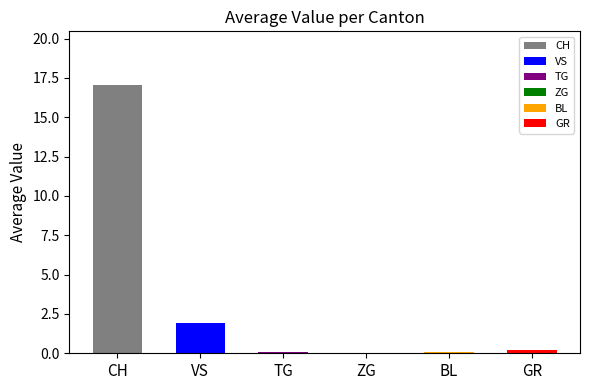

Where is the data nearest to the value 8?

VS